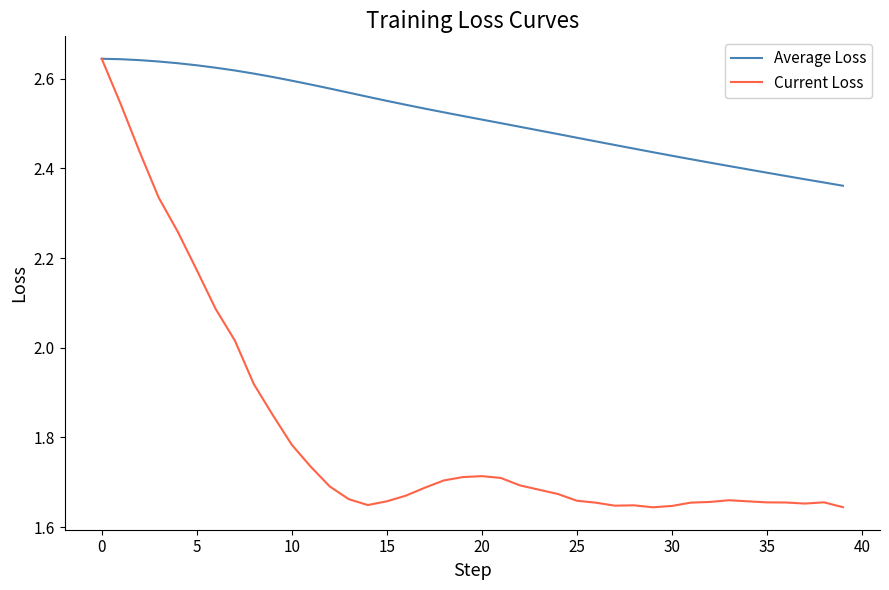

Rank the series by their average value, from highest to lowest.

Average Loss, Current Loss